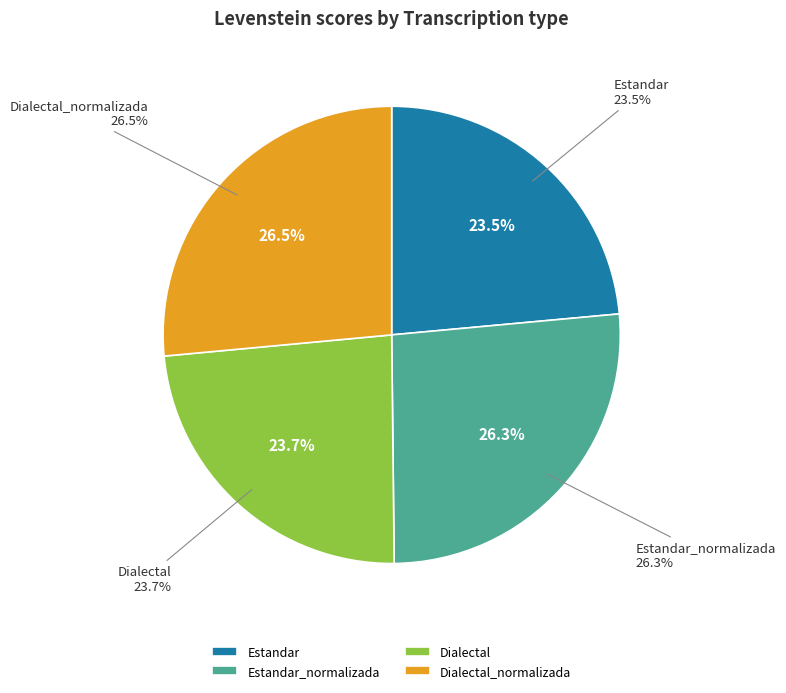

To the nearest percent, what percentage of the pie is Dialectal?

24%